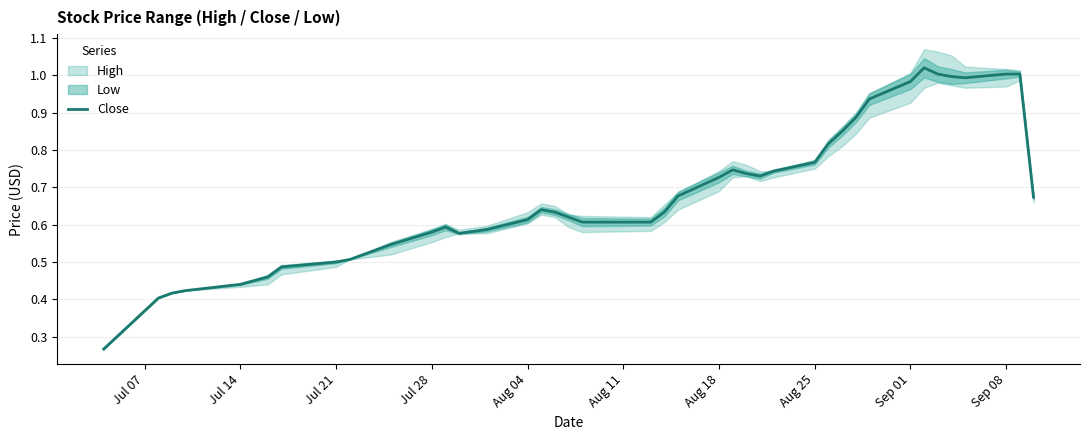

The value of Close at Jul 21 is 0.7. True or false?

False